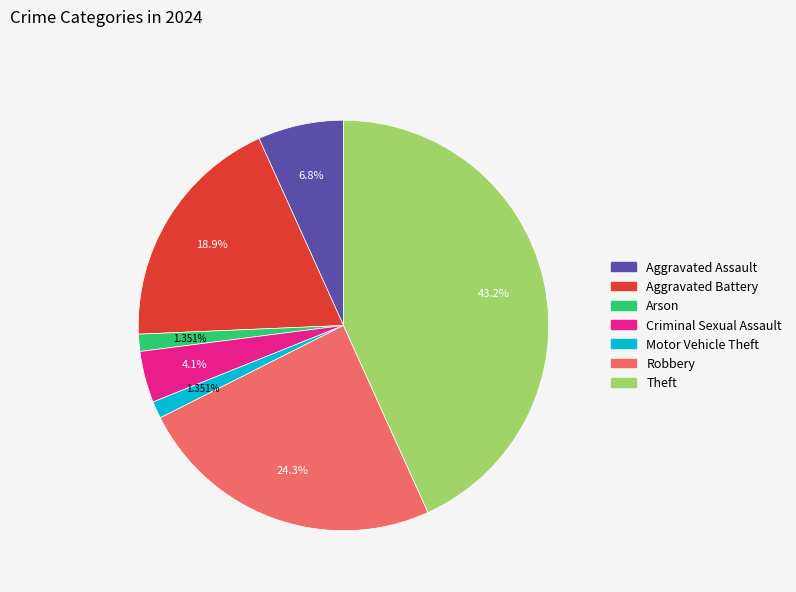

Does any single category account for the majority?

No